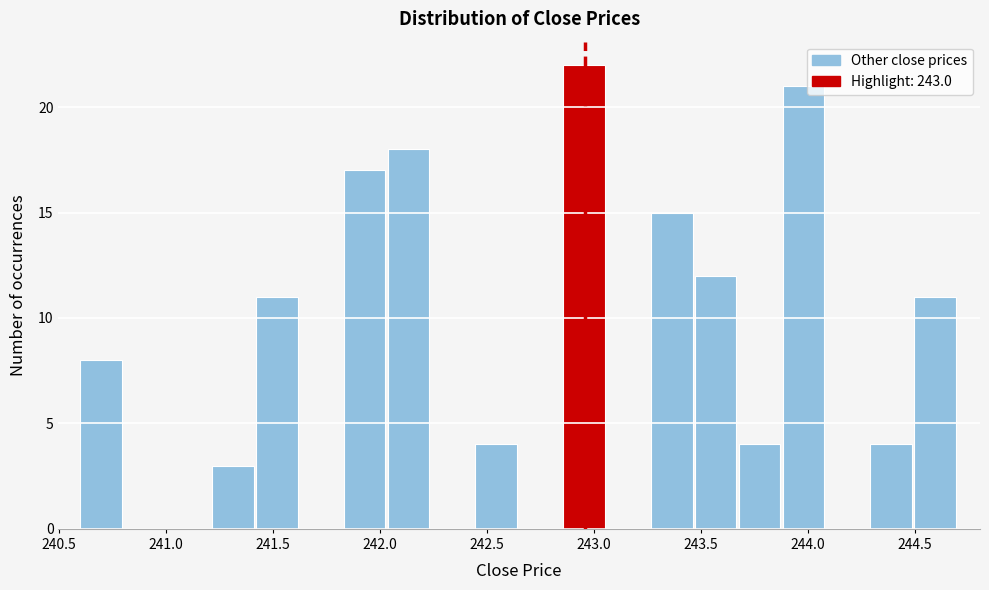

Reading left to right, list every bar in this chart as the range it spans on the x-axis followed by its height. Neither the bar edges nor the heights are printed on the chart, so give them approximately, as read against the axes.

240.600 to 240.805: 8
240.805 to 241.010: 0
241.010 to 241.215: 0
241.215 to 241.420: 3
241.420 to 241.625: 11
241.625 to 241.830: 0
241.830 to 242.035: 17
242.035 to 242.240: 18
242.240 to 242.445: 0
242.445 to 242.650: 4
242.650 to 242.855: 0
242.855 to 243.060: 22
243.060 to 243.265: 0
243.265 to 243.470: 15
243.470 to 243.675: 12
243.675 to 243.880: 4
243.880 to 244.085: 21
244.085 to 244.290: 0
244.290 to 244.495: 4
244.495 to 244.700: 11